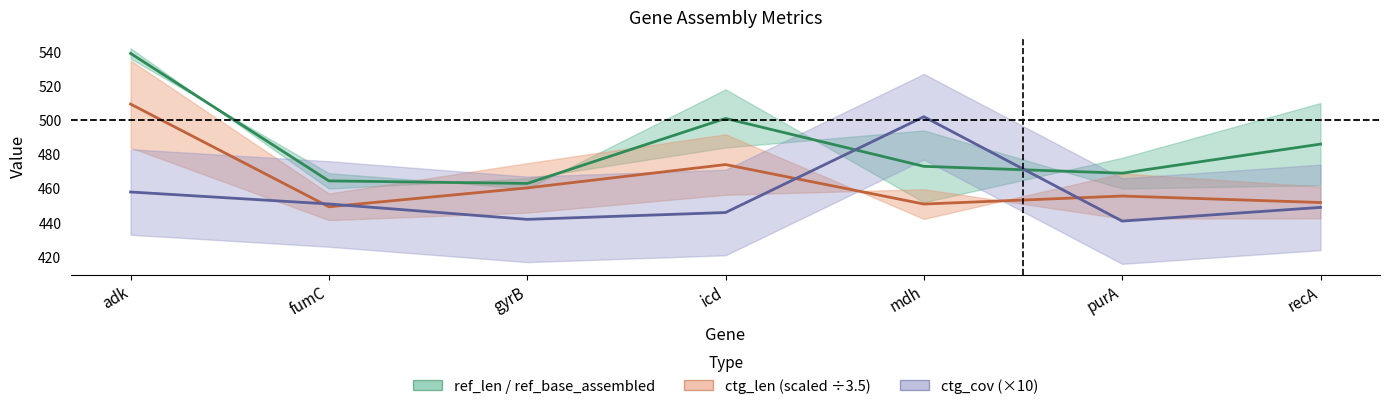

Rank the series by their maximum value, from highest to lowest.

ref_len / ref_base_assembled, ctg_len (scaled), ctg_cov (×10)